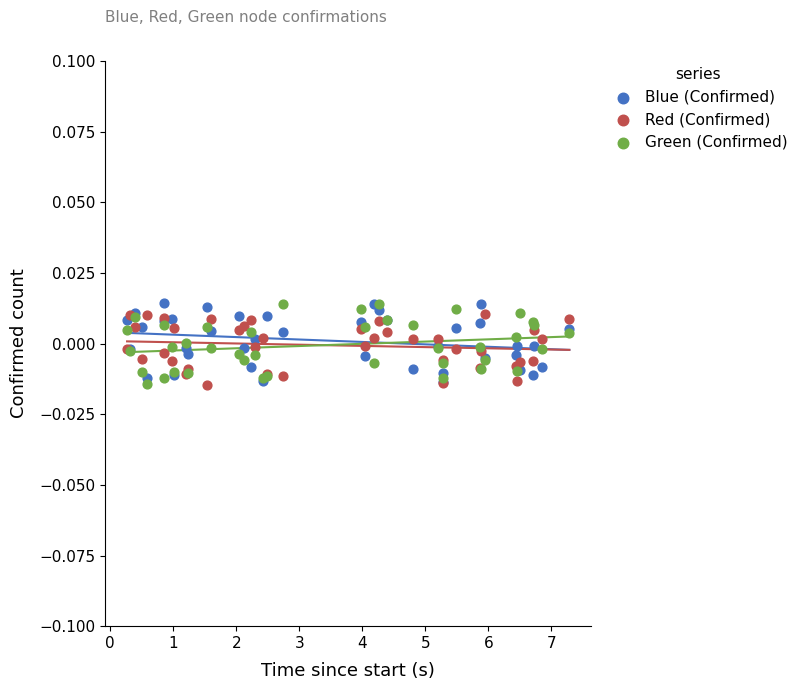

What are all the series names shown in the legend?

Blue (Confirmed), Red (Confirmed), Green (Confirmed)